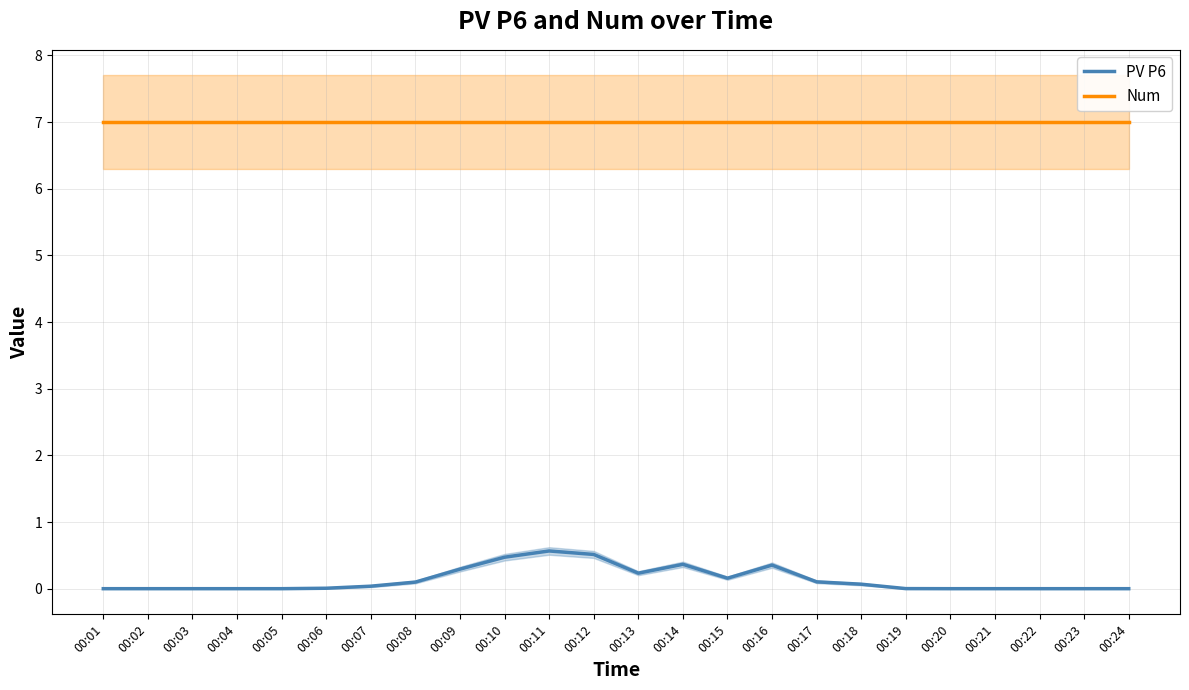

What is the greatest value displayed?

7.0